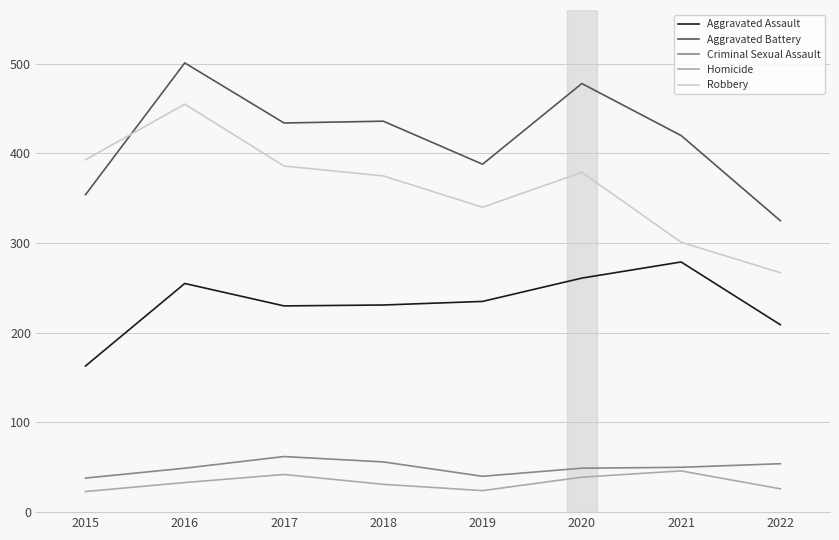

List the series in order of their peak value, highest first.

Aggravated Battery, Robbery, Aggravated Assault, Criminal Sexual Assault, Homicide